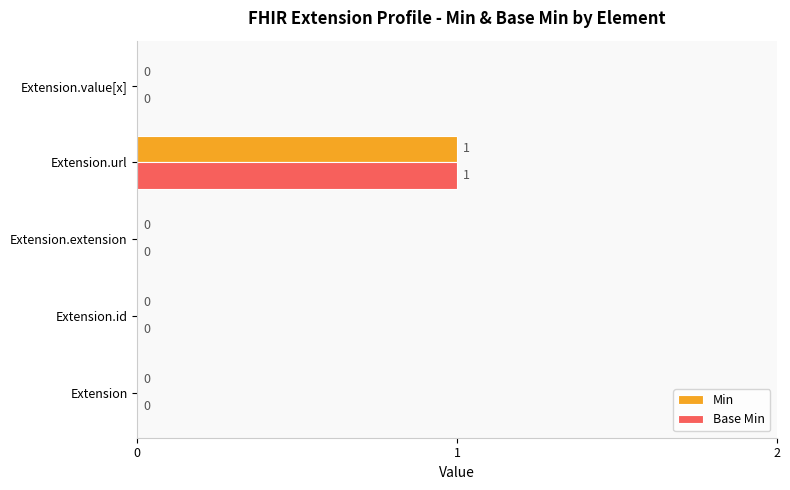

The value of Base Min at Extension.url is 1. True or false?

True